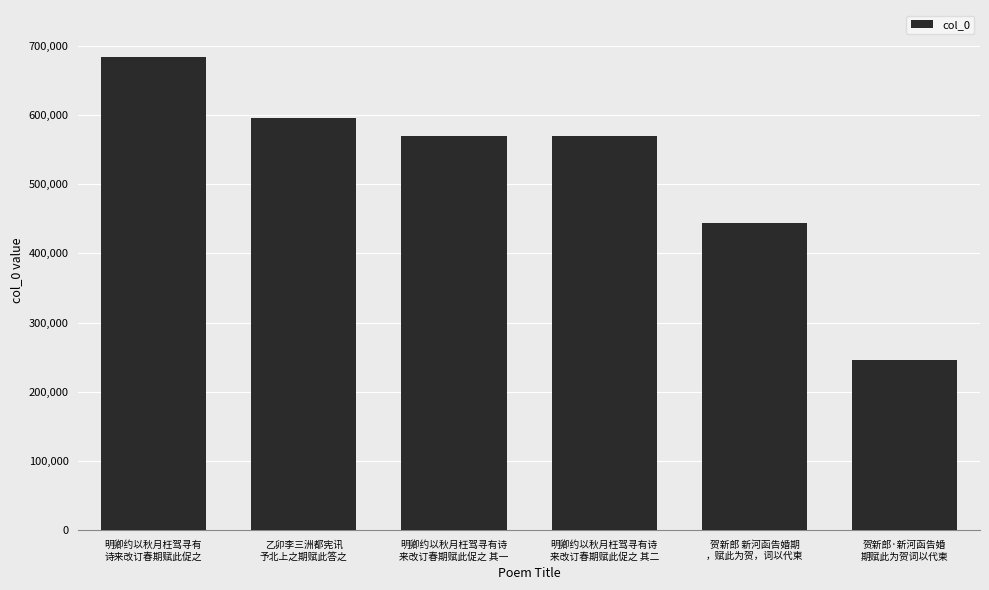

What is the change in value from 乙卯李三洲都宪讯
予北上之期赋此答之 to 贺新郎 新河函告婚期
，赋此为贺，词以代柬?

-150907